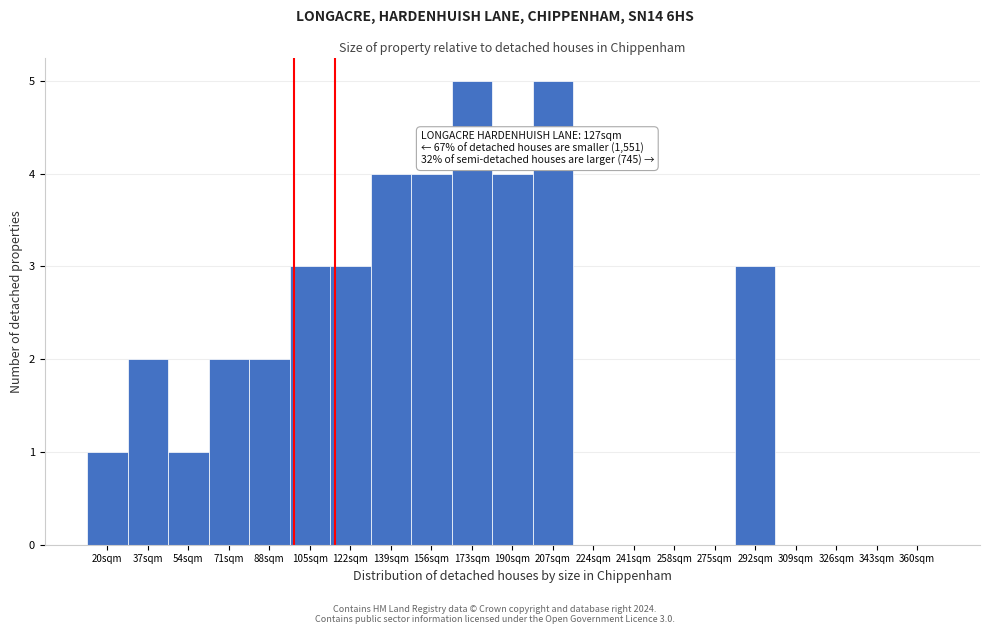

Reading left to right, what are all the values shown in this chart?

20sqm=1	37sqm=2	54sqm=1	71sqm=2	88sqm=2	105sqm=3	122sqm=3	139sqm=4	156sqm=4	173sqm=5	190sqm=4	207sqm=5	224sqm=0	241sqm=0	258sqm=0	275sqm=0	292sqm=3	309sqm=0	326sqm=0	343sqm=0	360sqm=0